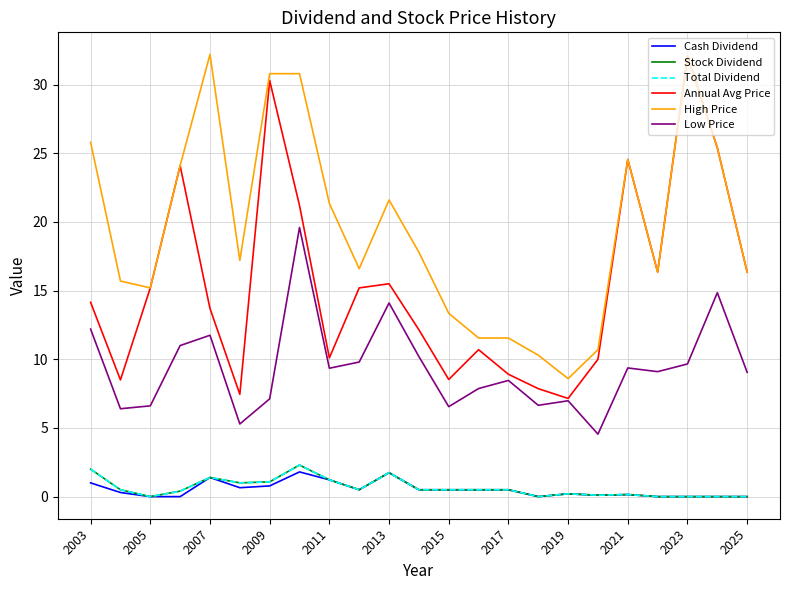

How many interior local peaks does the Stock Dividend series have?

5